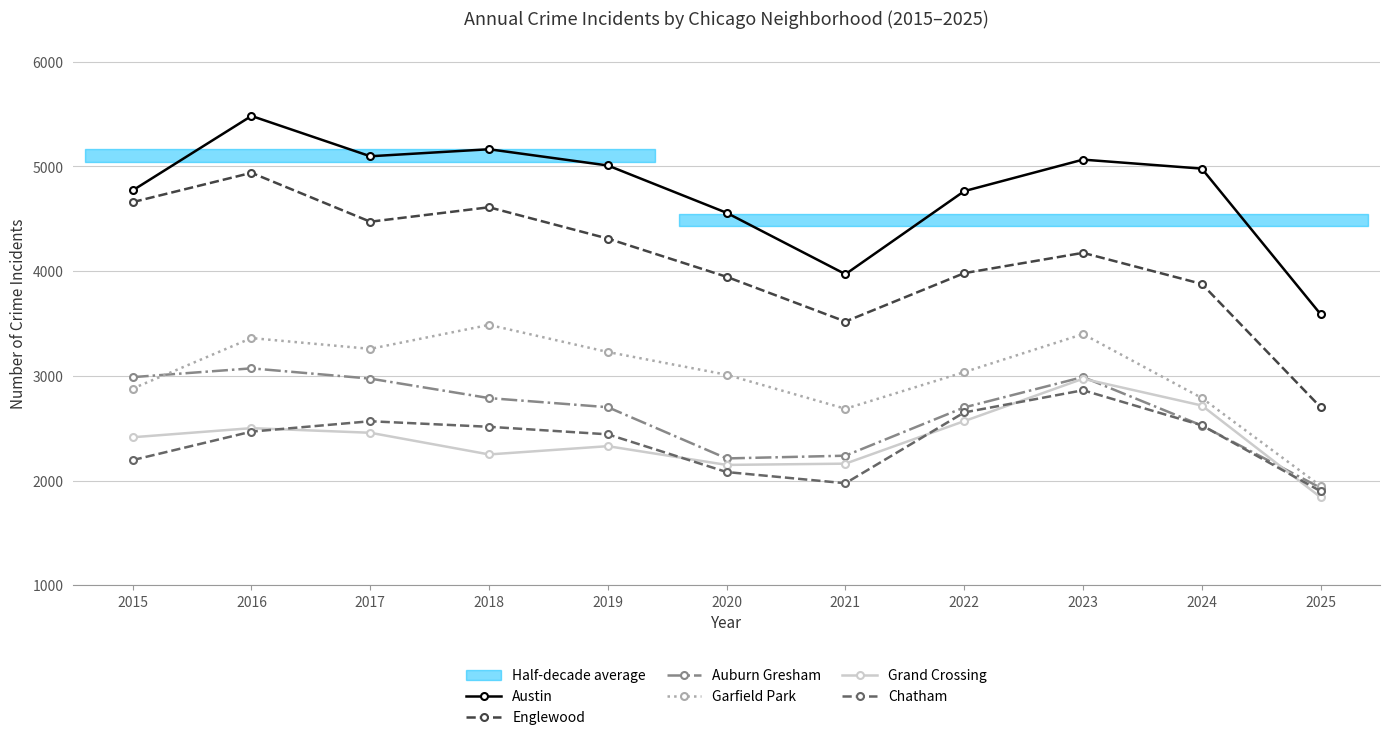

True or false: Englewood has more than 1 points higher than both neighbors.

True